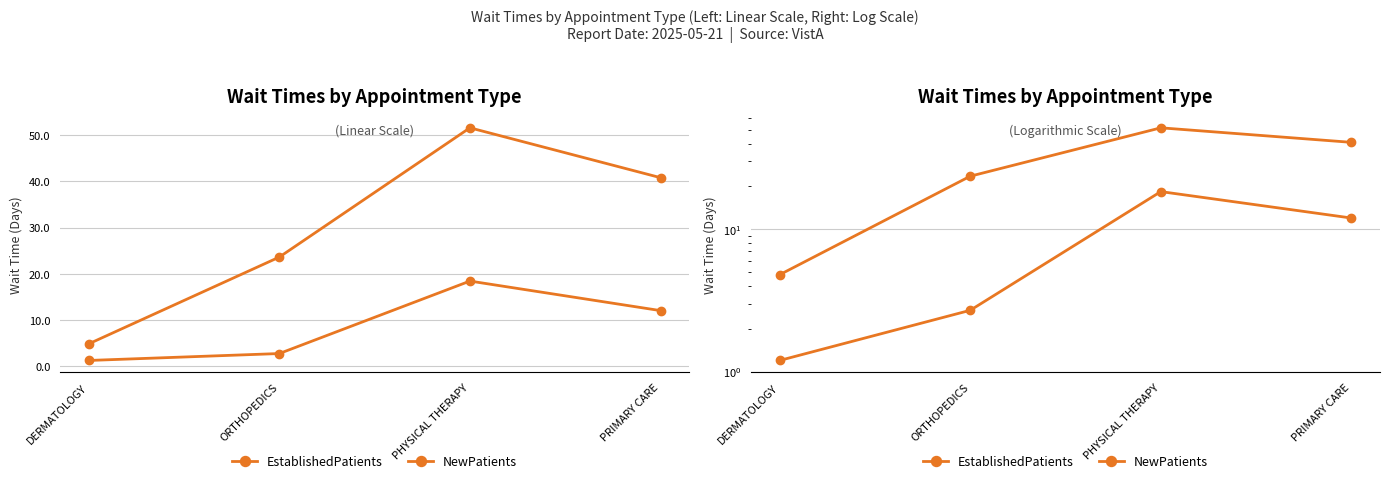

List the series in order of their overall mean, highest first.

NewPatients, EstablishedPatients